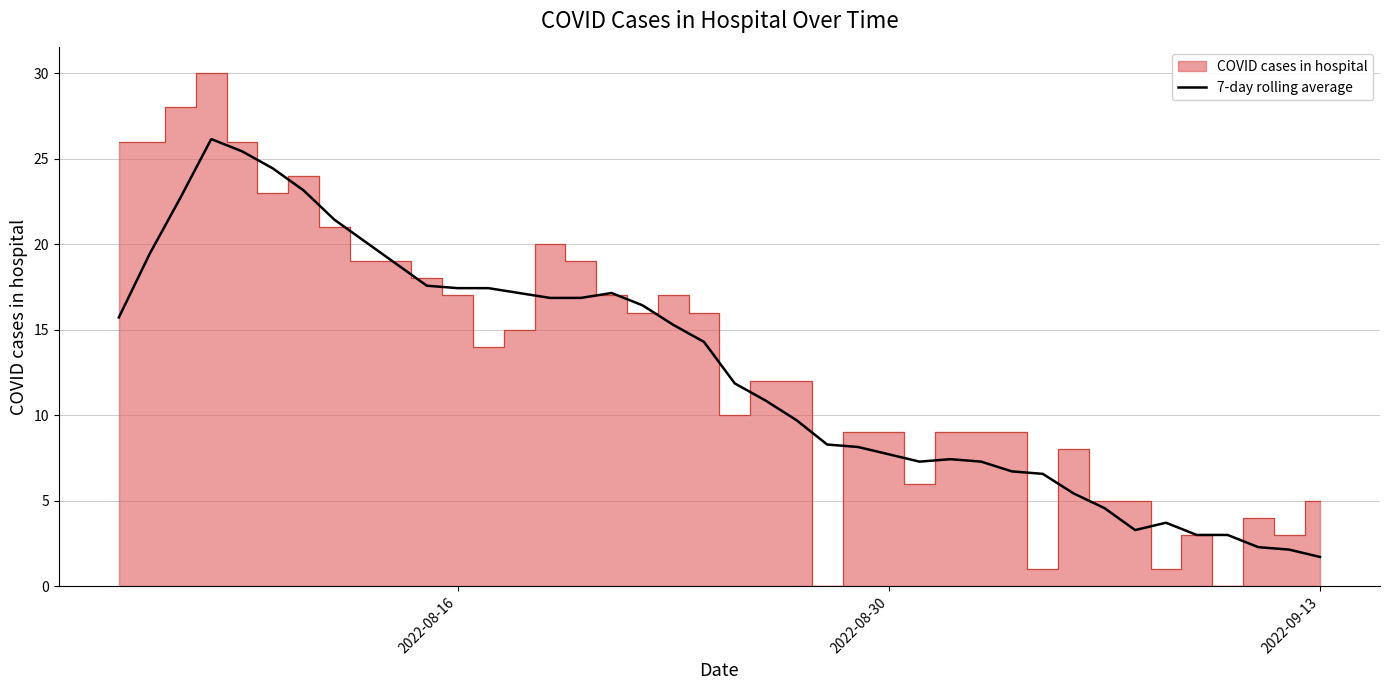

What is the highest value of the 7-day rolling average series?

26.1